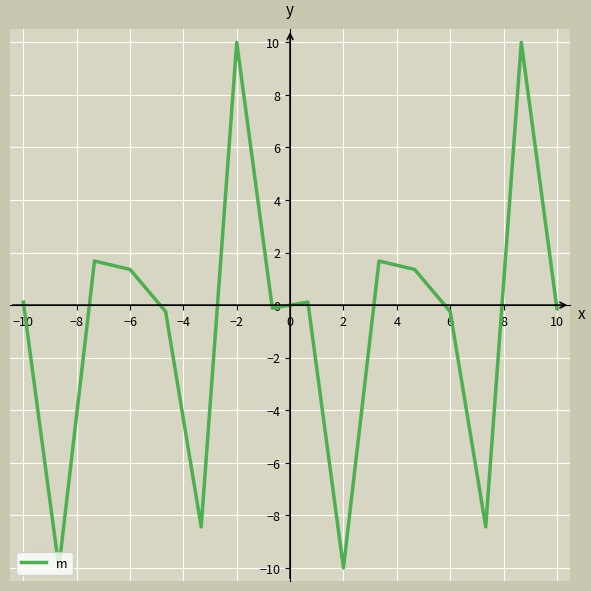

What is the difference between the maximum and minimum values?

20.0